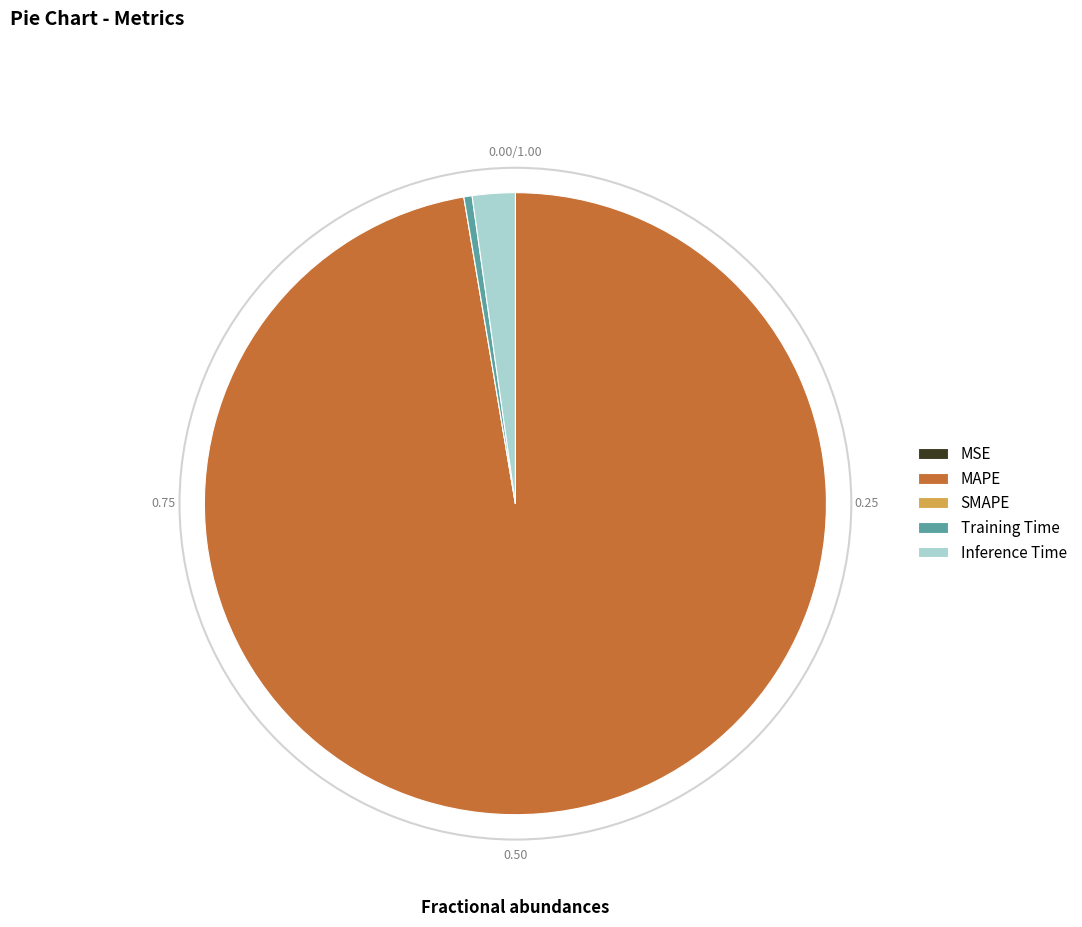

Does any single category account for the majority?

Yes